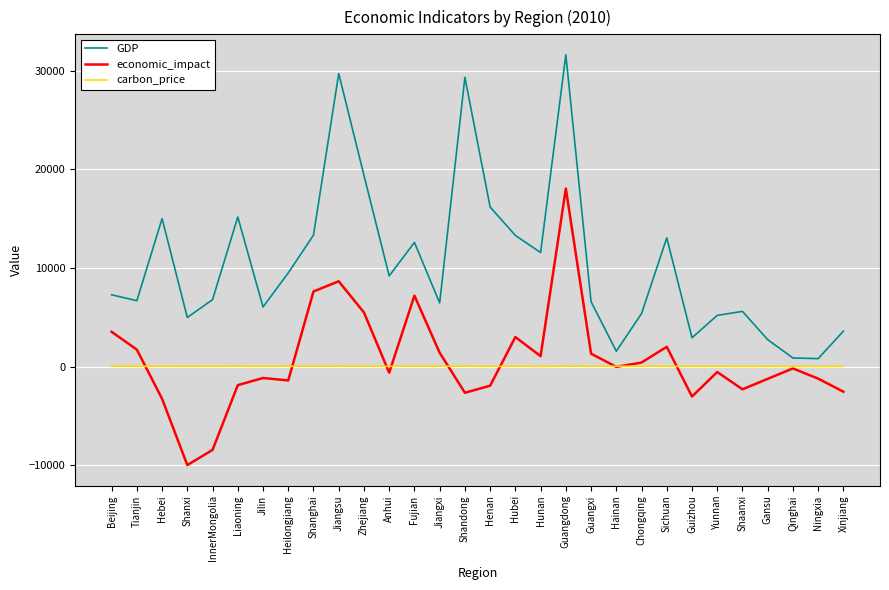

Does the chart display data point markers on the line(s)?

No